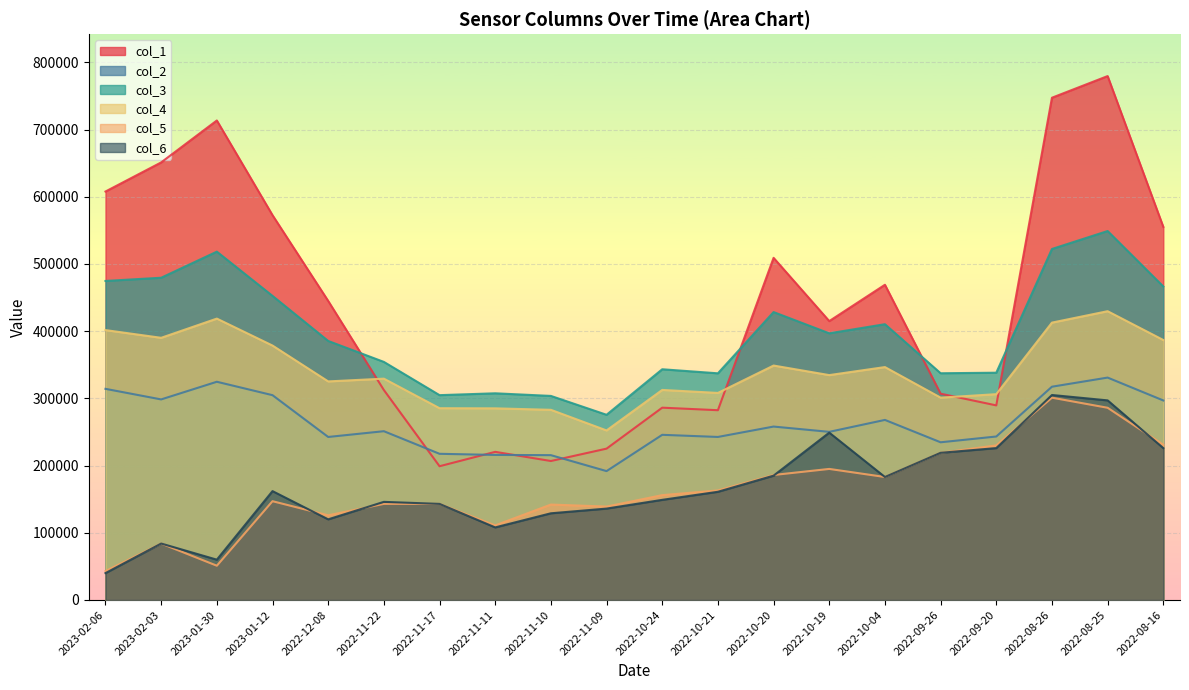

What is the label of the 5th point from the right?

2022-09-26